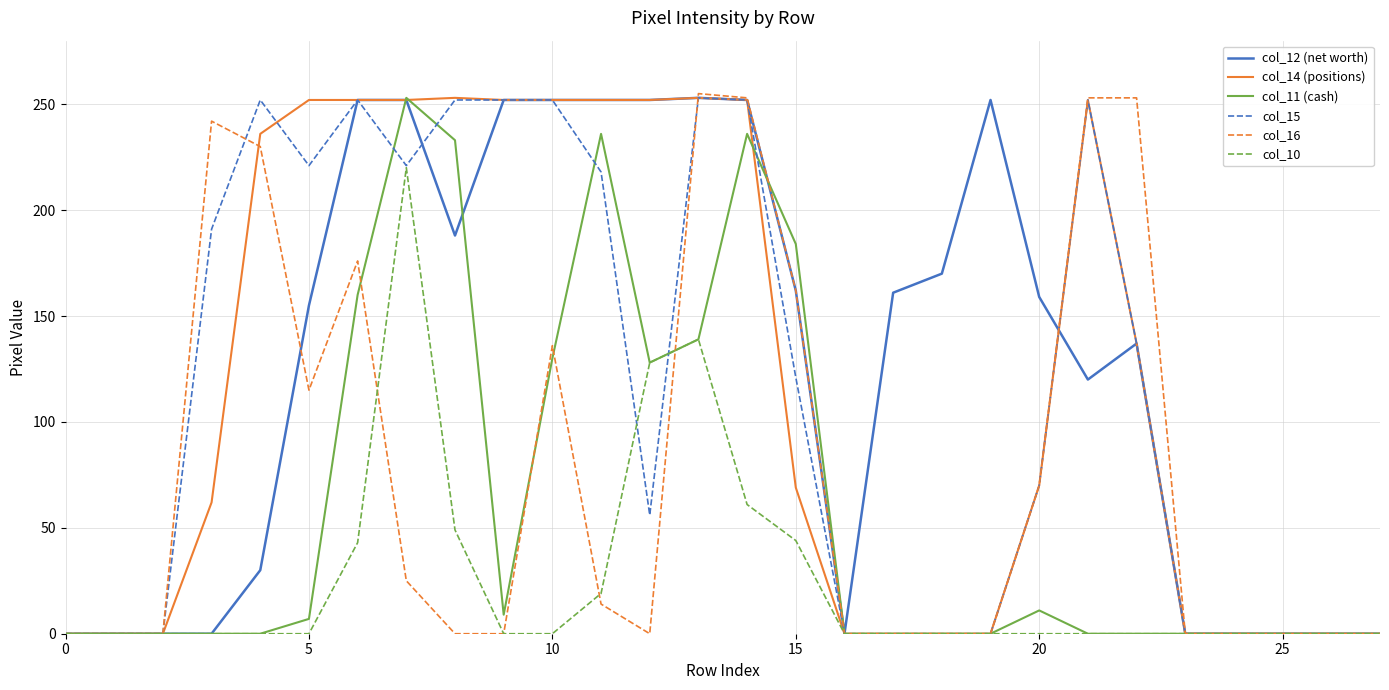

How many values in the col_14 (positions) series are below 70?

14